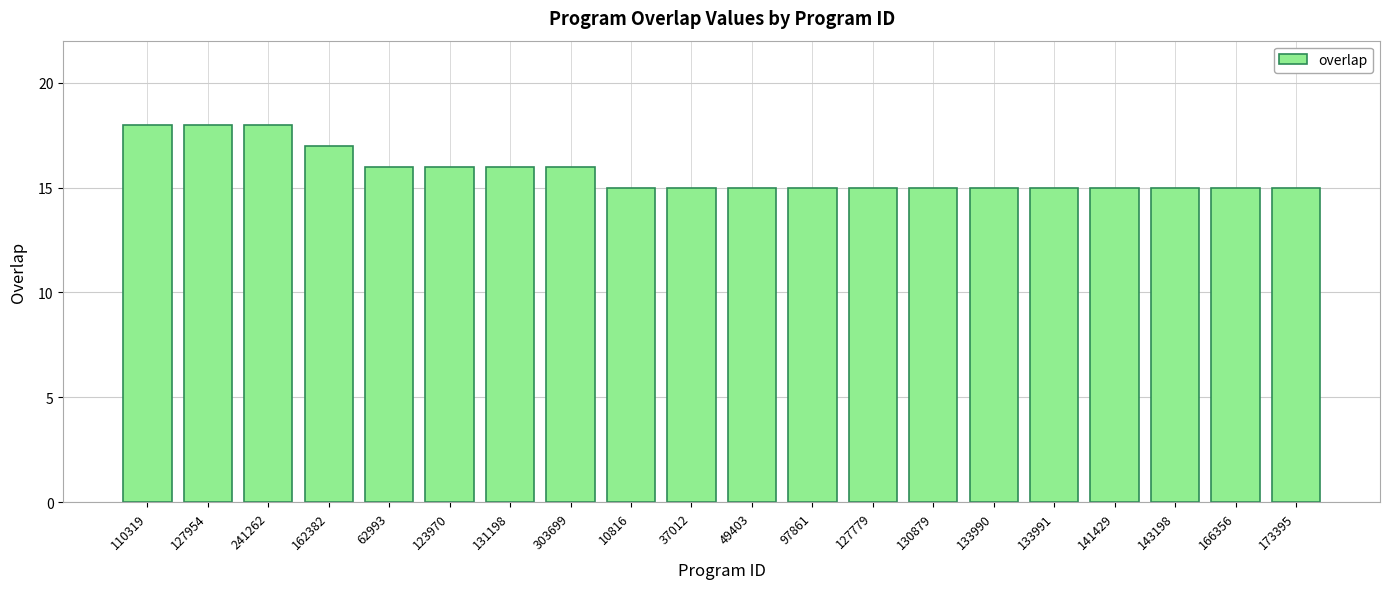

What value does the data have at 166356?

15